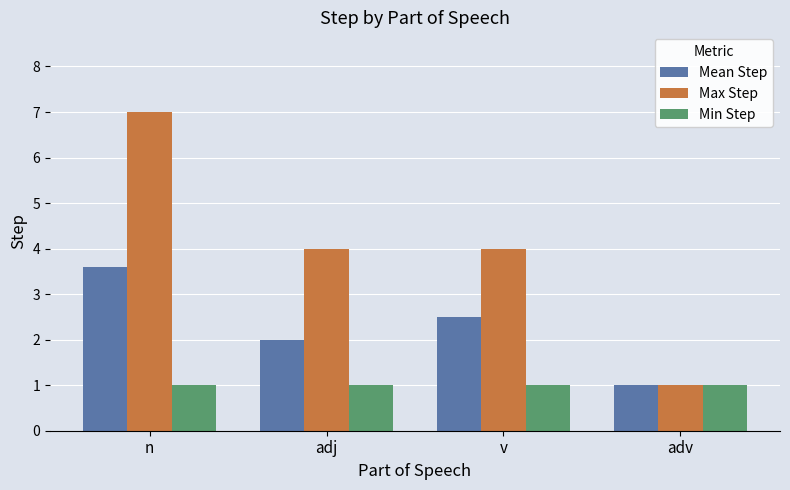

How many data points does each series have?

4